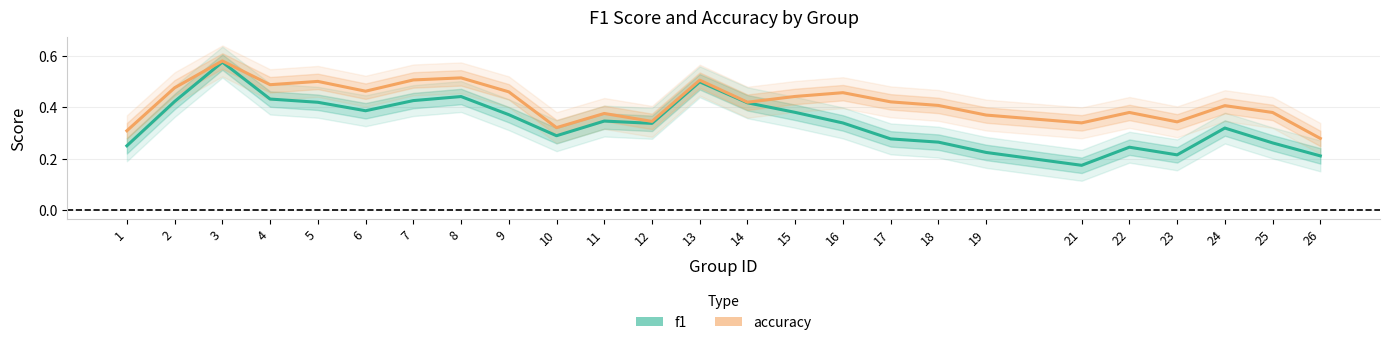

At which label does accuracy reach its minimum?

26